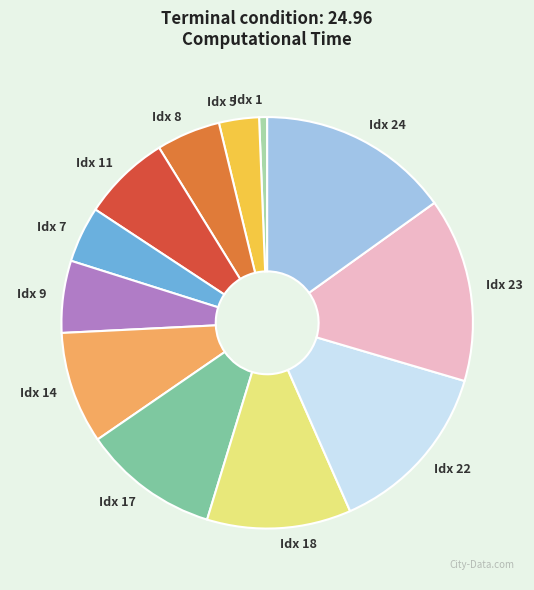

Is the sum of Idx 18 and Idx 1 greater than half?

No